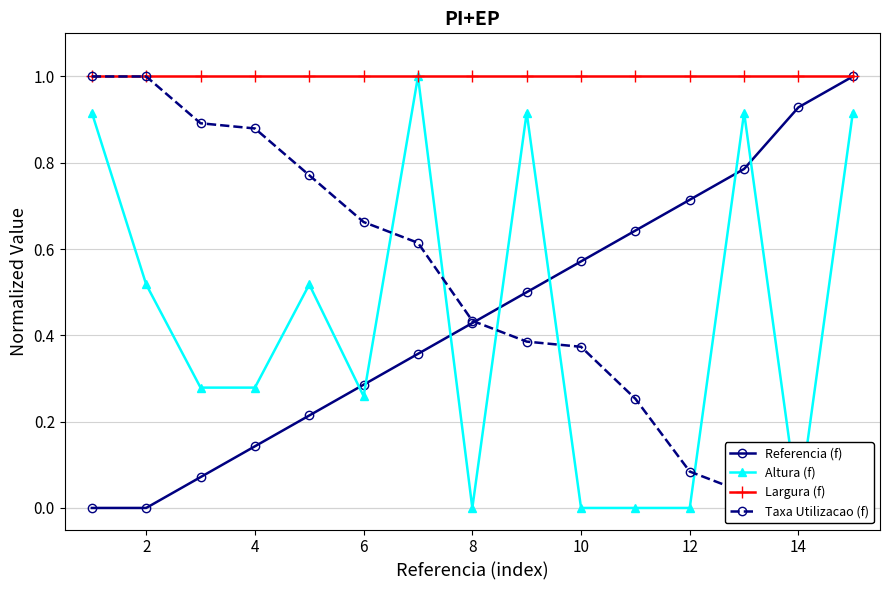

What is the highest value of the Referencia (f) series?

1.0